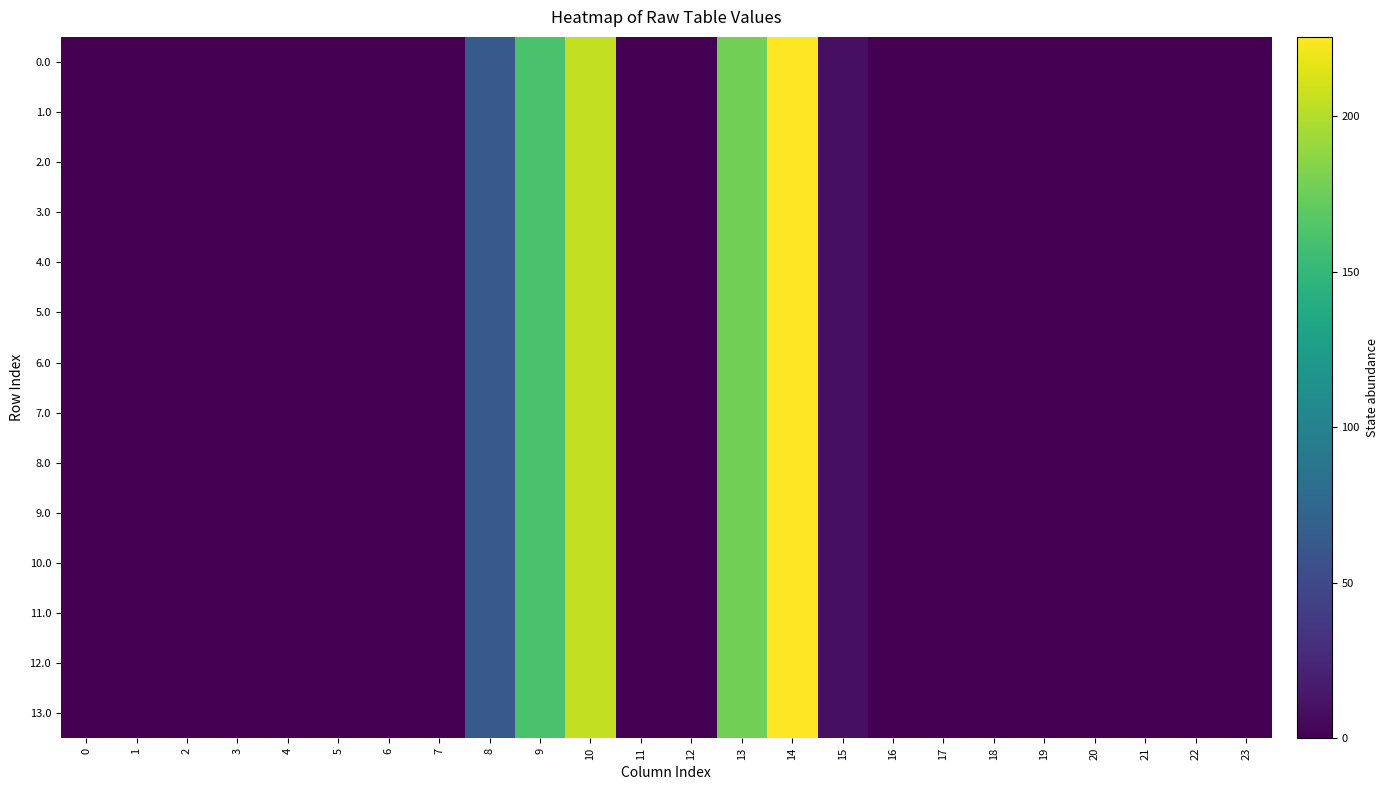

Reading right to left, what are all the values shown in this chart?

0.0: 23=0.0	22=0.0	21=0.0	20=0.0	19=0.0	18=0.0	17=0.0	16=0.0	15=9.5	14=225.4	13=177.2	12=0.0	11=0.0	10=204.6	9=160.8	8=62.8	7=0.0	6=0.0	5=0.0	4=0.0	3=0.0	2=0.0	1=0.0	0=0.0
1.0: 23=0.0	22=0.0	21=0.0	20=0.0	19=0.0	18=0.0	17=0.0	16=0.0	15=9.5	14=225.4	13=177.2	12=0.0	11=0.0	10=204.6	9=160.8	8=62.8	7=0.0	6=0.0	5=0.0	4=0.0	3=0.0	2=0.0	1=0.0	0=0.0
2.0: 23=0.0	22=0.0	21=0.0	20=0.0	19=0.0	18=0.0	17=0.0	16=0.0	15=9.5	14=225.4	13=177.2	12=0.0	11=0.0	10=204.6	9=160.8	8=62.8	7=0.0	6=0.0	5=0.0	4=0.0	3=0.0	2=0.0	1=0.0	0=0.0
3.0: 23=0.0	22=0.0	21=0.0	20=0.0	19=0.0	18=0.0	17=0.0	16=0.0	15=9.5	14=225.4	13=177.2	12=0.0	11=0.0	10=204.6	9=160.8	8=62.8	7=0.0	6=0.0	5=0.0	4=0.0	3=0.0	2=0.0	1=0.0	0=0.0
4.0: 23=0.0	22=0.0	21=0.0	20=0.0	19=0.0	18=0.0	17=0.0	16=0.0	15=9.5	14=225.4	13=177.2	12=0.0	11=0.0	10=204.6	9=160.8	8=62.8	7=0.0	6=0.0	5=0.0	4=0.0	3=0.0	2=0.0	1=0.0	0=0.0
5.0: 23=0.0	22=0.0	21=0.0	20=0.0	19=0.0	18=0.0	17=0.0	16=0.0	15=9.5	14=225.4	13=177.2	12=0.0	11=0.0	10=204.6	9=160.8	8=62.8	7=0.0	6=0.0	5=0.0	4=0.0	3=0.0	2=0.0	1=0.0	0=0.0
6.0: 23=0.0	22=0.0	21=0.0	20=0.0	19=0.0	18=0.0	17=0.0	16=0.0	15=9.5	14=225.4	13=177.2	12=0.0	11=0.0	10=204.6	9=160.8	8=62.8	7=0.0	6=0.0	5=0.0	4=0.0	3=0.0	2=0.0	1=0.0	0=0.0
7.0: 23=0.0	22=0.0	21=0.0	20=0.0	19=0.0	18=0.0	17=0.0	16=0.0	15=9.5	14=225.4	13=177.2	12=0.0	11=0.0	10=204.6	9=160.8	8=62.8	7=0.0	6=0.0	5=0.0	4=0.0	3=0.0	2=0.0	1=0.0	0=0.0
8.0: 23=0.0	22=0.0	21=0.0	20=0.0	19=0.0	18=0.0	17=0.0	16=0.0	15=9.5	14=225.4	13=177.2	12=0.0	11=0.0	10=204.6	9=160.8	8=62.8	7=0.0	6=0.0	5=0.0	4=0.0	3=0.0	2=0.0	1=0.0	0=0.0
9.0: 23=0.0	22=0.0	21=0.0	20=0.0	19=0.0	18=0.0	17=0.0	16=0.0	15=9.5	14=225.4	13=177.2	12=0.0	11=0.0	10=204.6	9=160.8	8=62.8	7=0.0	6=0.0	5=0.0	4=0.0	3=0.0	2=0.0	1=0.0	0=0.0
10.0: 23=0.0	22=0.0	21=0.0	20=0.0	19=0.0	18=0.0	17=0.0	16=0.0	15=9.5	14=225.4	13=177.2	12=0.0	11=0.0	10=204.6	9=160.8	8=62.8	7=0.0	6=0.0	5=0.0	4=0.0	3=0.0	2=0.0	1=0.0	0=0.0
11.0: 23=0.0	22=0.0	21=0.0	20=0.0	19=0.0	18=0.0	17=0.0	16=0.0	15=9.5	14=225.4	13=177.2	12=0.0	11=0.0	10=204.6	9=160.8	8=62.8	7=0.0	6=0.0	5=0.0	4=0.0	3=0.0	2=0.0	1=0.0	0=0.0
12.0: 23=0.0	22=0.0	21=0.0	20=0.0	19=0.0	18=0.0	17=0.0	16=0.0	15=9.5	14=225.4	13=177.2	12=0.0	11=0.0	10=204.6	9=160.8	8=62.8	7=0.0	6=0.0	5=0.0	4=0.0	3=0.0	2=0.0	1=0.0	0=0.0
13.0: 23=0.0	22=0.0	21=0.0	20=0.0	19=0.0	18=0.0	17=0.0	16=0.0	15=9.5	14=225.4	13=177.2	12=0.0	11=0.0	10=204.6	9=160.8	8=62.8	7=0.0	6=0.0	5=0.0	4=0.0	3=0.0	2=0.0	1=0.0	0=0.0